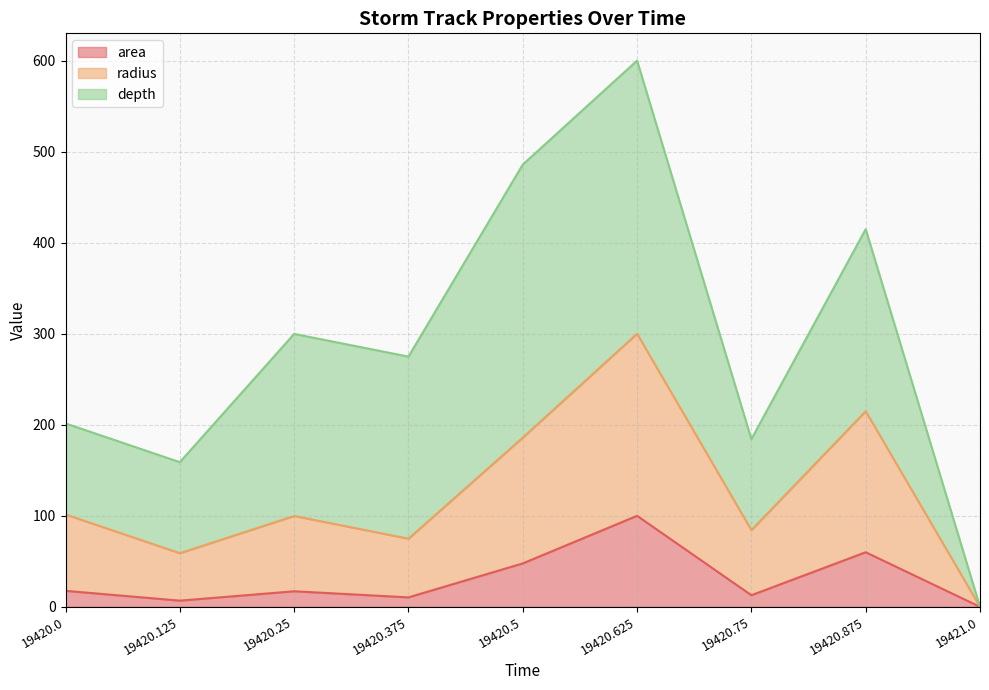

How many lines are shown in the chart?

3